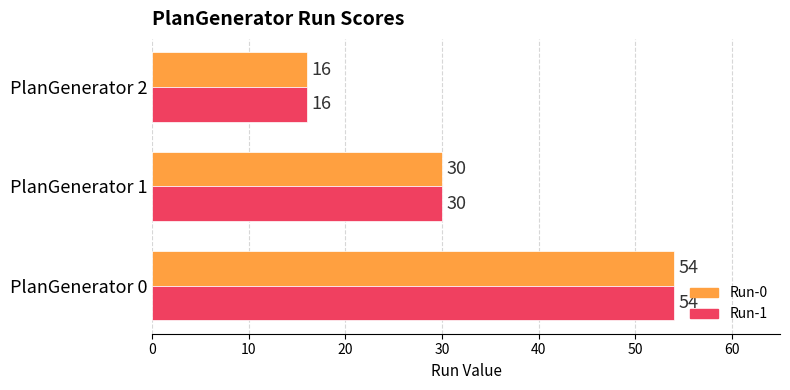

What is the average value of the Run-0 series?

33